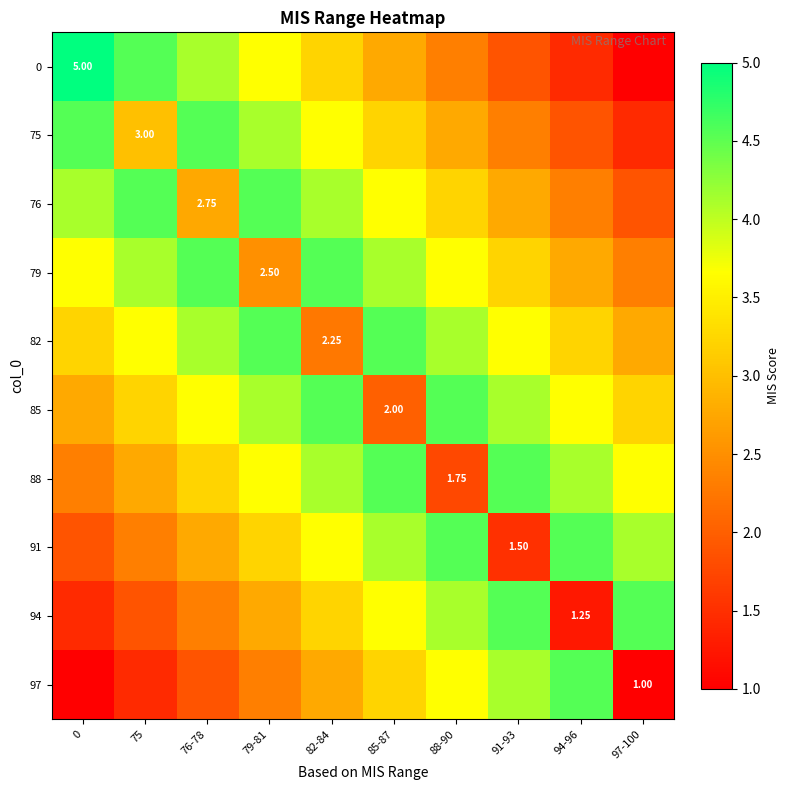

What is the highest value of the 88 series?

4.6